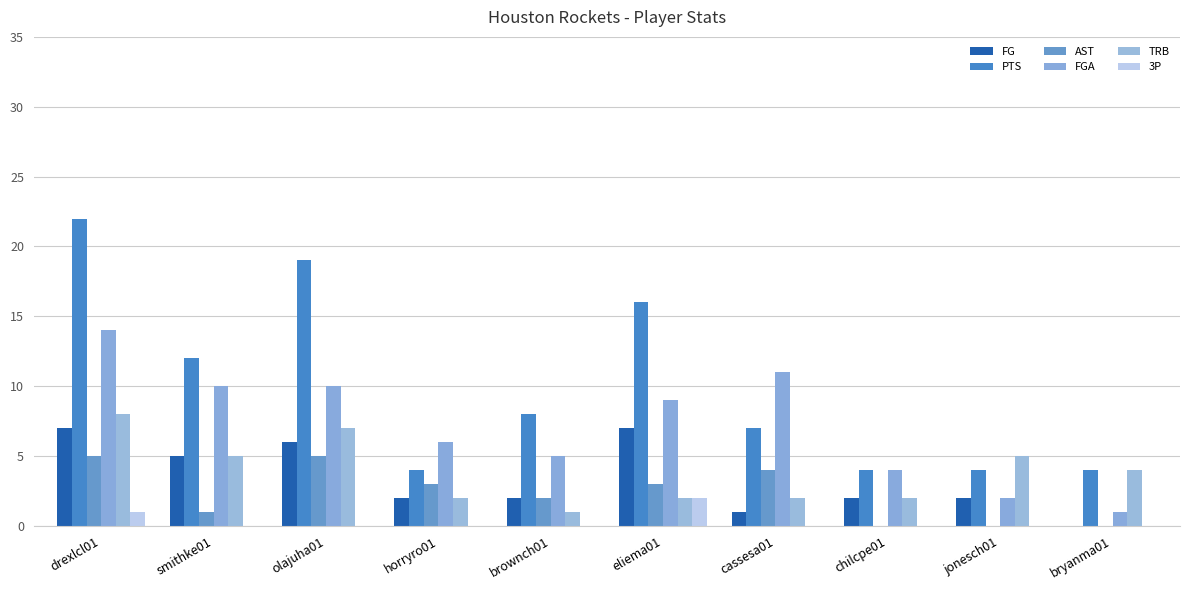

What is the sum of the TRB values at brownch01 and smithke01?

6